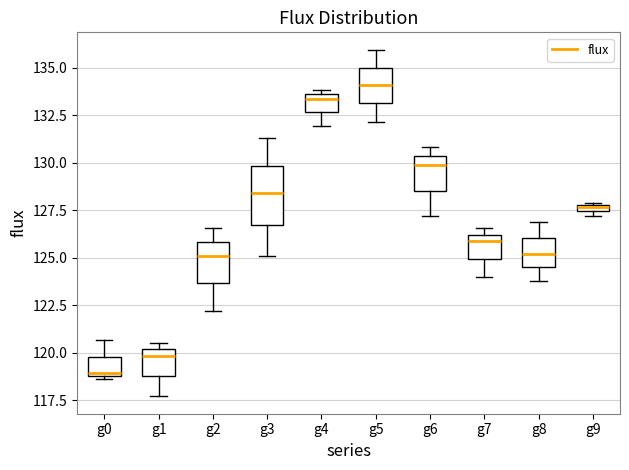

Where is the lower edge of the box for g6 on the y-axis? The values are not printed on the chart, so give them approximately, as read against the axis.

128.5